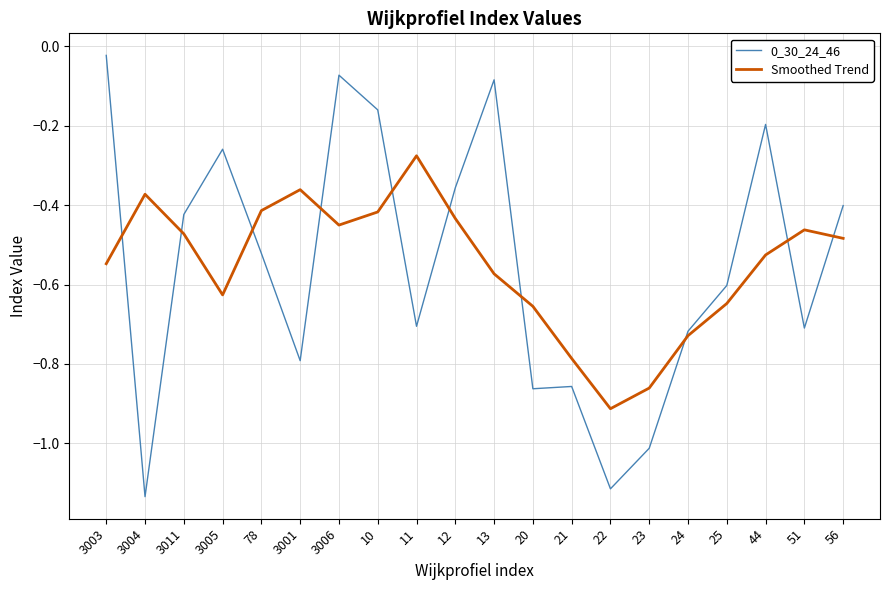

What position from the left is 12?

10